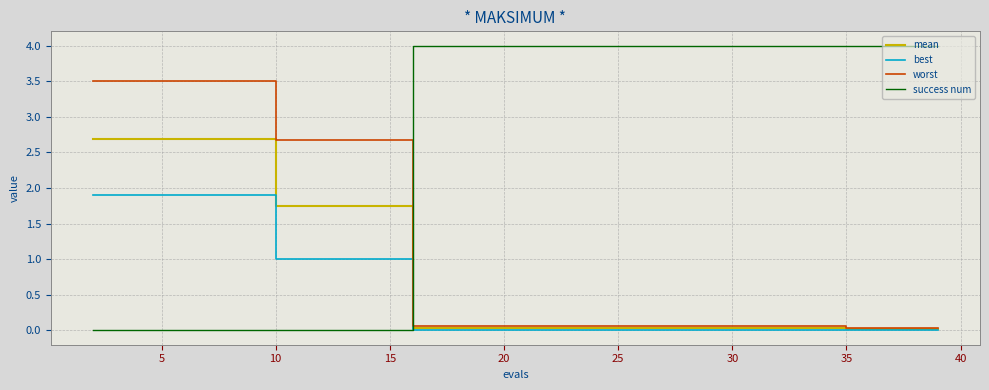

True or false: success num and best intersect in this chart.

True